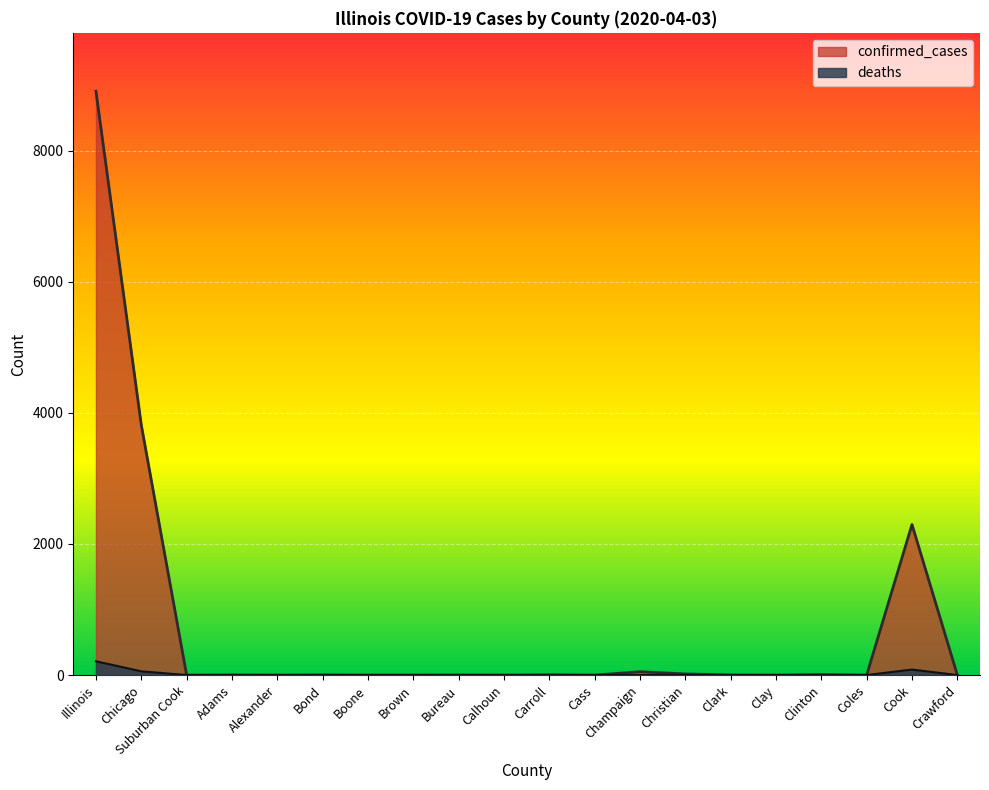

Reading left to right, transcribe all the data shown in this chart.

confirmed_cases: Illinois=8904	Chicago=3815	Suburban Cook=0	Adams=2	Alexander=0	Bond=3	Boone=0	Brown=0	Bureau=2	Calhoun=0	Carroll=4	Cass=0	Champaign=51	Christian=17	Clark=2	Clay=0	Clinton=8	Coles=0	Cook=2296	Crawford=1
deaths: Illinois=210	Chicago=57	Suburban Cook=0	Adams=0	Alexander=0	Bond=0	Boone=0	Brown=0	Bureau=0	Calhoun=0	Carroll=1	Cass=0	Champaign=0	Christian=2	Clark=0	Clay=0	Clinton=0	Coles=0	Cook=84	Crawford=0